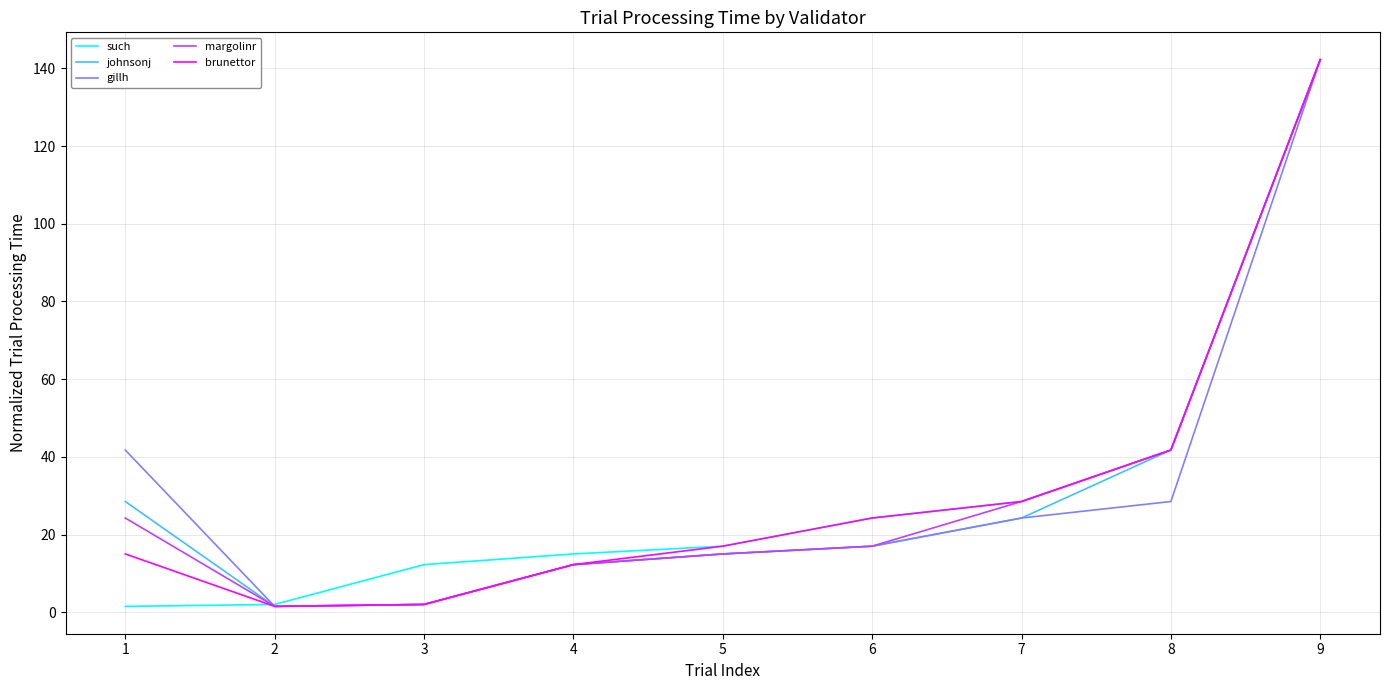

Between 1 and 5, which series saw the biggest shift?

gillh